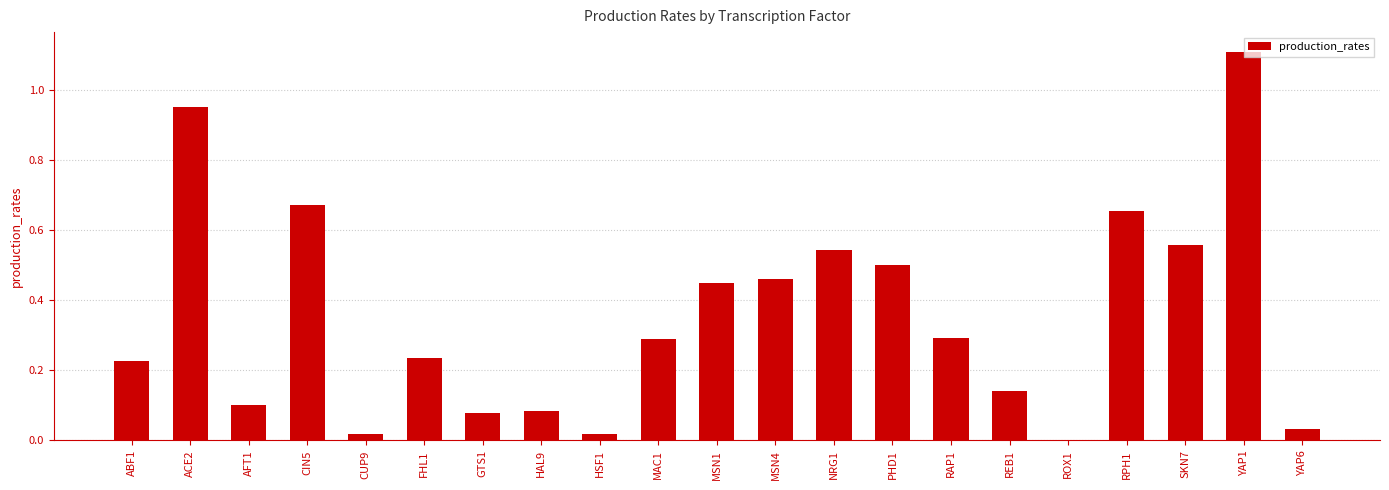

Which label corresponds to the largest value in the chart?

YAP1